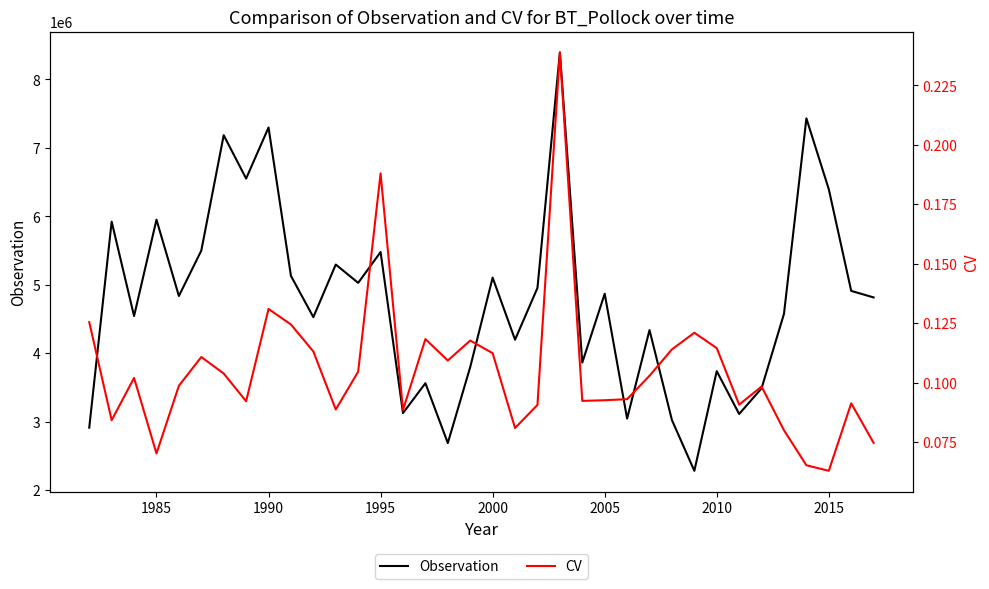

True or false: Observation has more than 1 points higher than both neighbors.

True